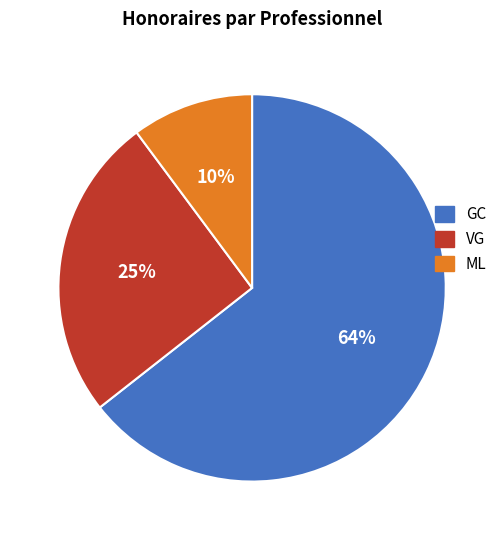

Does any single category account for the majority?

Yes